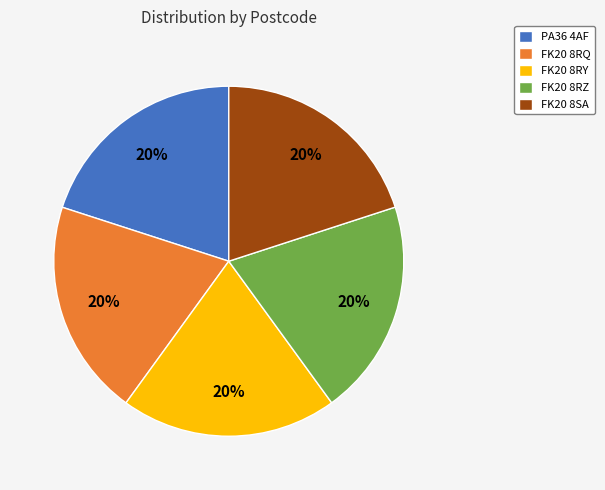

Combined, do FK20 8SA and FK20 8RY account for over 50%?

No